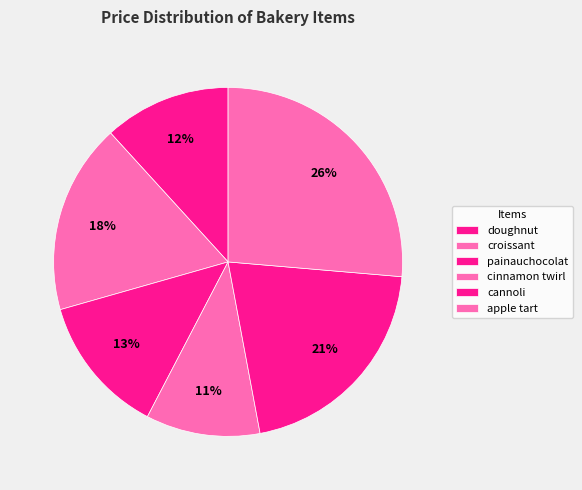

Count the number of slices in the pie.

6